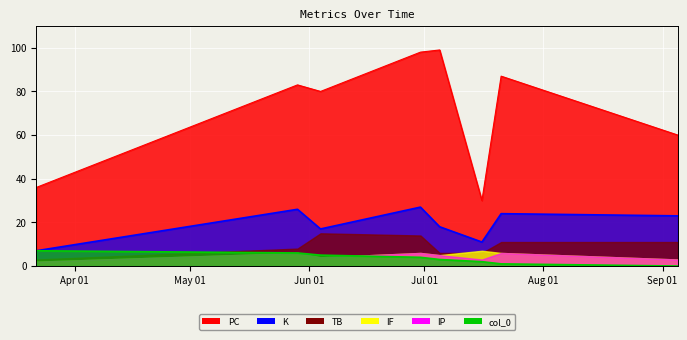

Which series has the largest total across all categories?

PC